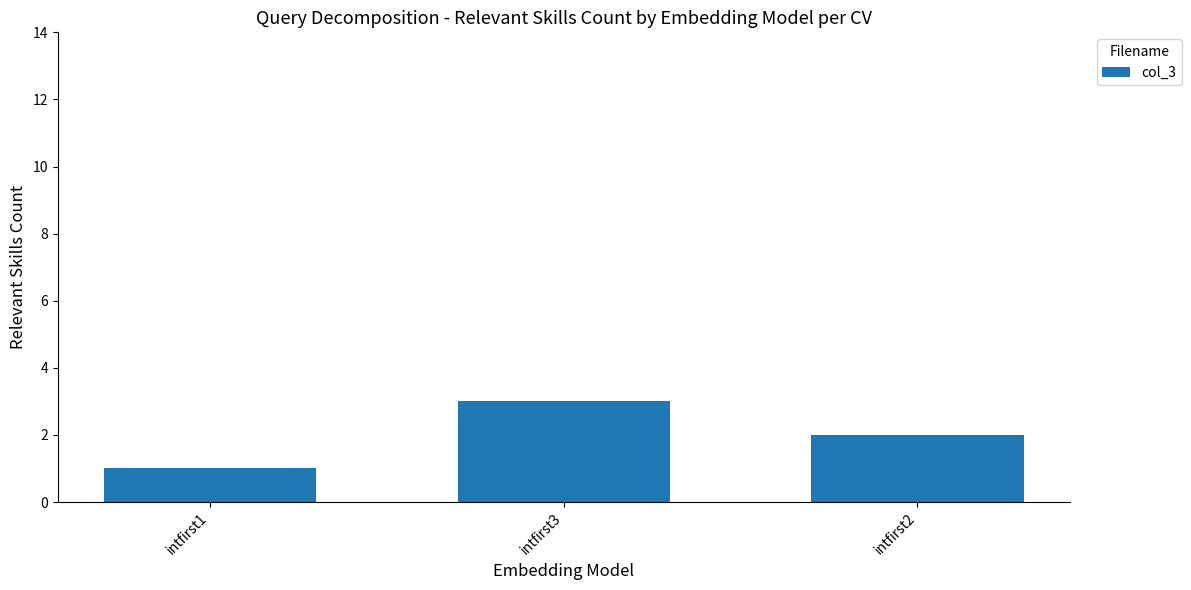

Rank the categories by value from lowest to highest.

intfirst1, intfirst2, intfirst3